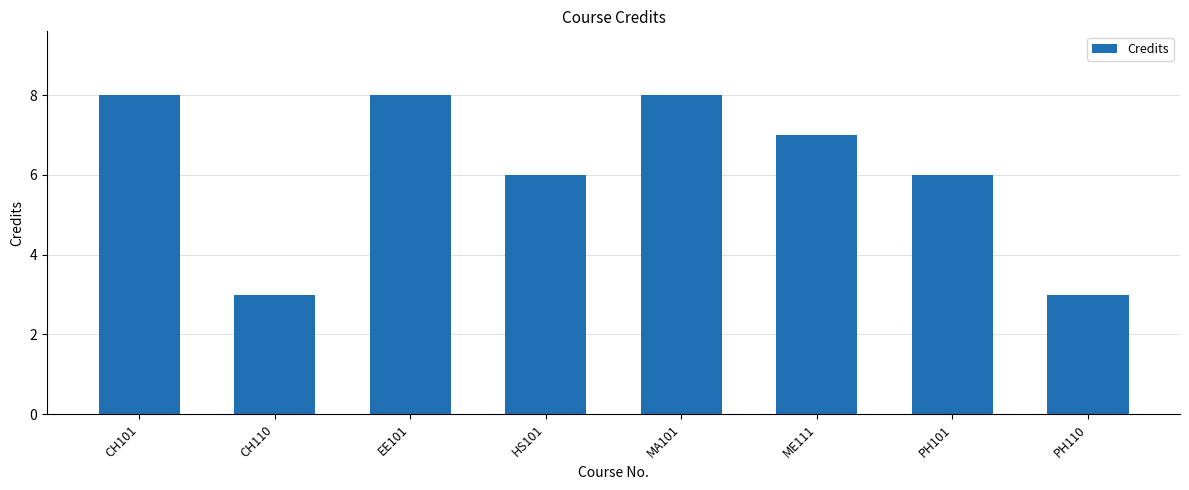

Where does the data first go above 7?

CH101